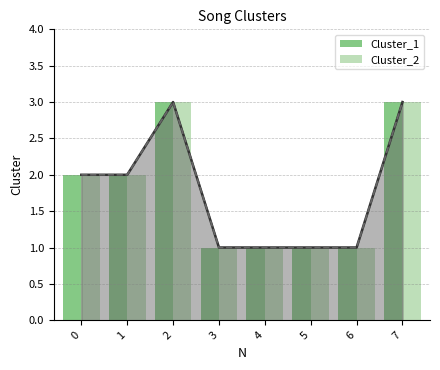

Reading left to right, extract all data points from this chart.

Cluster_1: 0=2	1=2	2=3	3=1	4=1	5=1	6=1	7=3
Cluster_2: 0=2	1=2	2=3	3=1	4=1	5=1	6=1	7=3